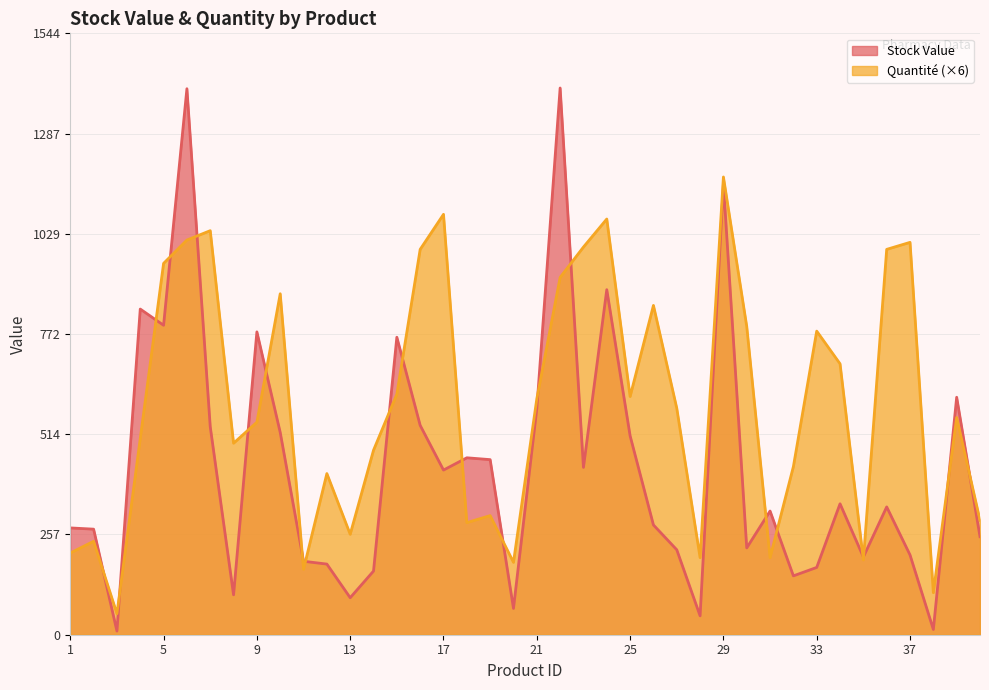

What value does the Stock Value series have at 40?

251.9